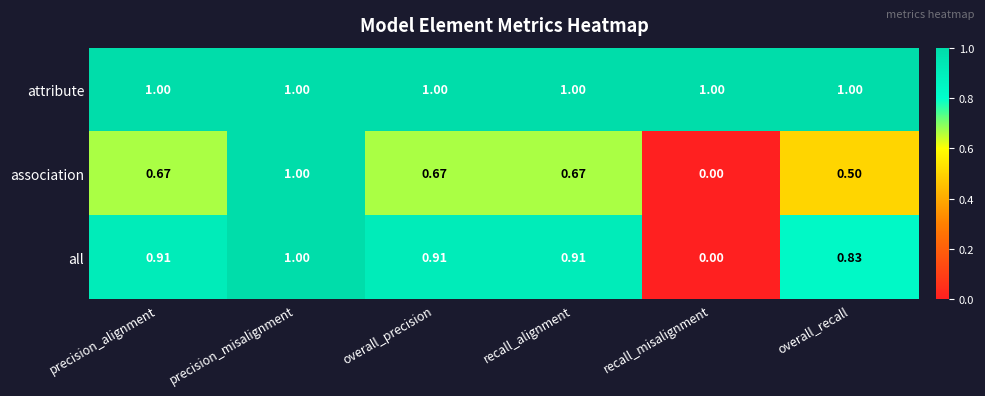

Between precision_alignment and precision_misalignment, which series saw the biggest shift?

association